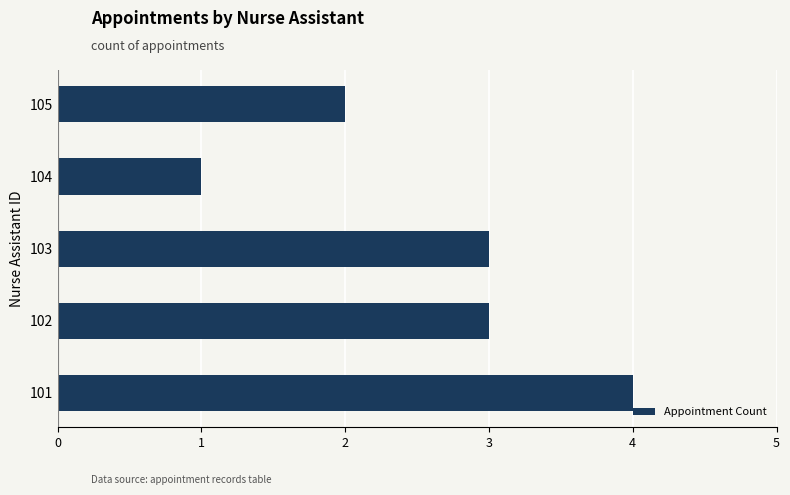

Does the chart contain stacked bars?

No